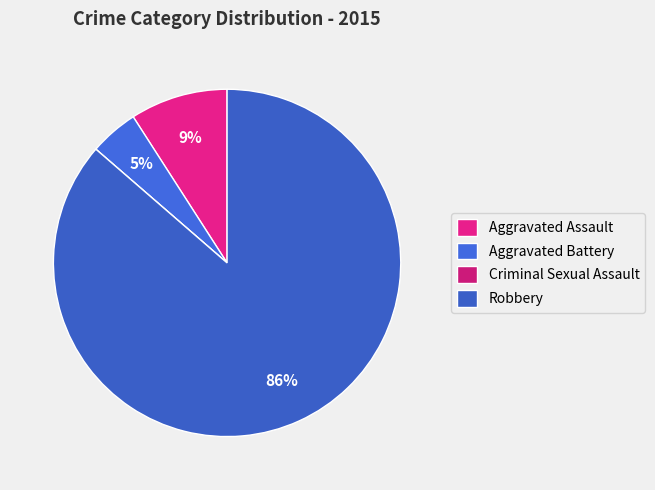

Which has a higher value, Aggravated Assault or Robbery?

Robbery